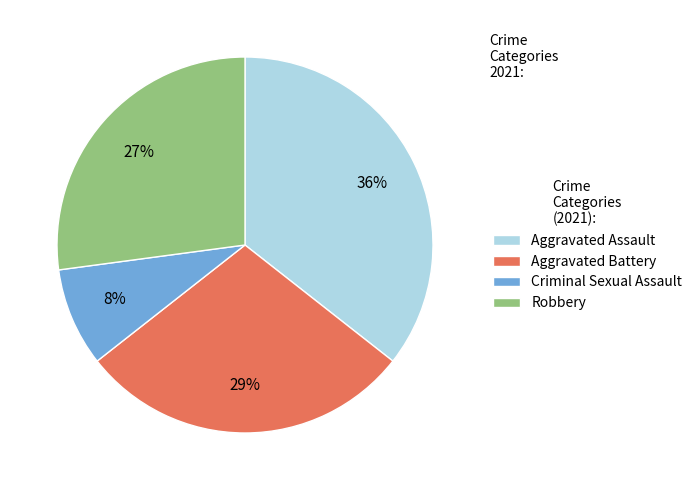

Is it true that Robbery is 27% of the pie?

True